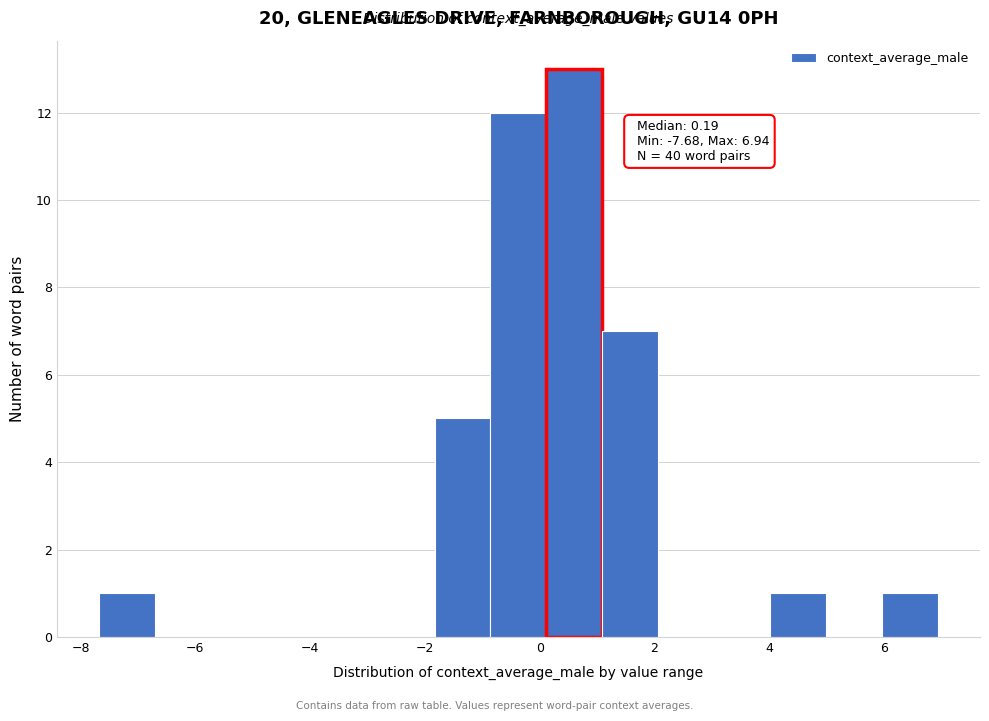

Over which range of the x-axis is the bar tallest?

0.2 to 1.0